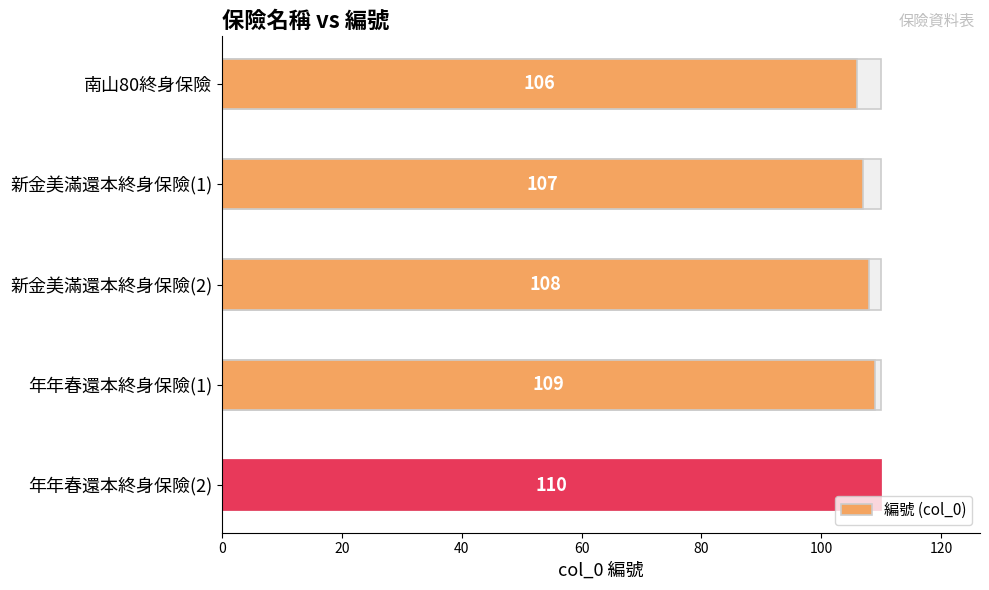

Count the number of values greater than 108.

2